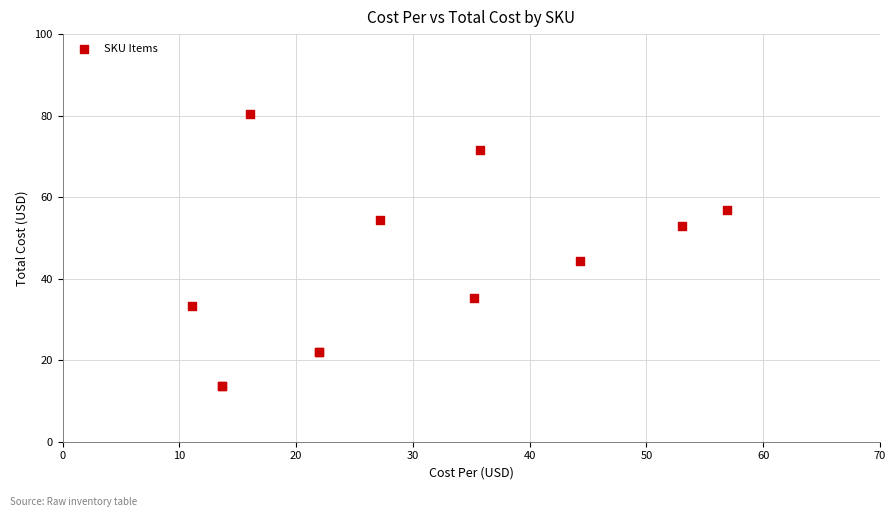

What Y value in the scatter plot is closest to 47?

44.3